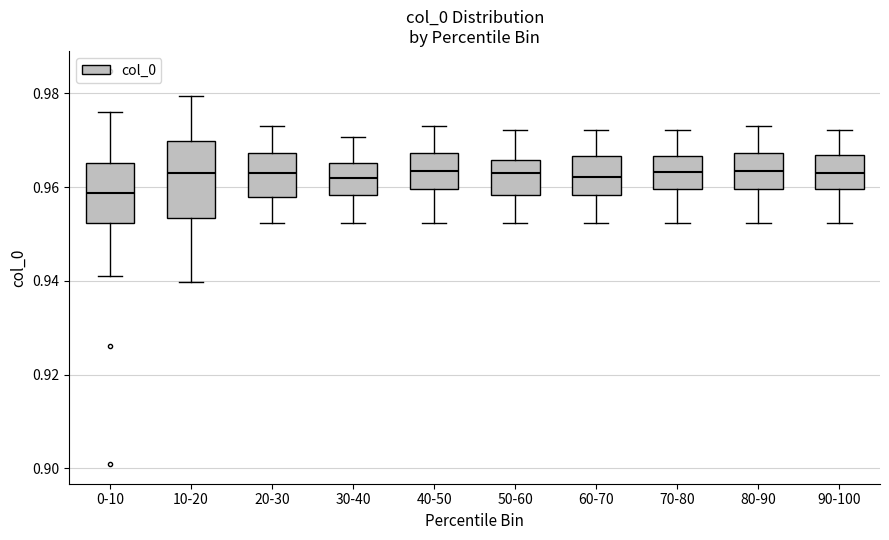

Reading left to right, read every box against the y-axis: the position of its median line, the range the box covers, and the ends of its whiskers. The values are not printed on the chart, so give them approximately, as read against the axis.

0-10: median 0.958, box 0.952 to 0.966, whiskers 0.940 to 0.976
10-20: median 0.964, box 0.954 to 0.970, whiskers 0.940 to 0.980
20-30: median 0.962, box 0.958 to 0.968, whiskers 0.952 to 0.972
30-40: median 0.962, box 0.958 to 0.966, whiskers 0.952 to 0.970
40-50: median 0.964, box 0.960 to 0.968, whiskers 0.952 to 0.972
50-60: median 0.962, box 0.958 to 0.966, whiskers 0.952 to 0.972
60-70: median 0.962, box 0.958 to 0.966, whiskers 0.952 to 0.972
70-80: median 0.964, box 0.960 to 0.966, whiskers 0.952 to 0.972
80-90: median 0.964, box 0.960 to 0.968, whiskers 0.952 to 0.972
90-100: median 0.962, box 0.960 to 0.966, whiskers 0.952 to 0.972